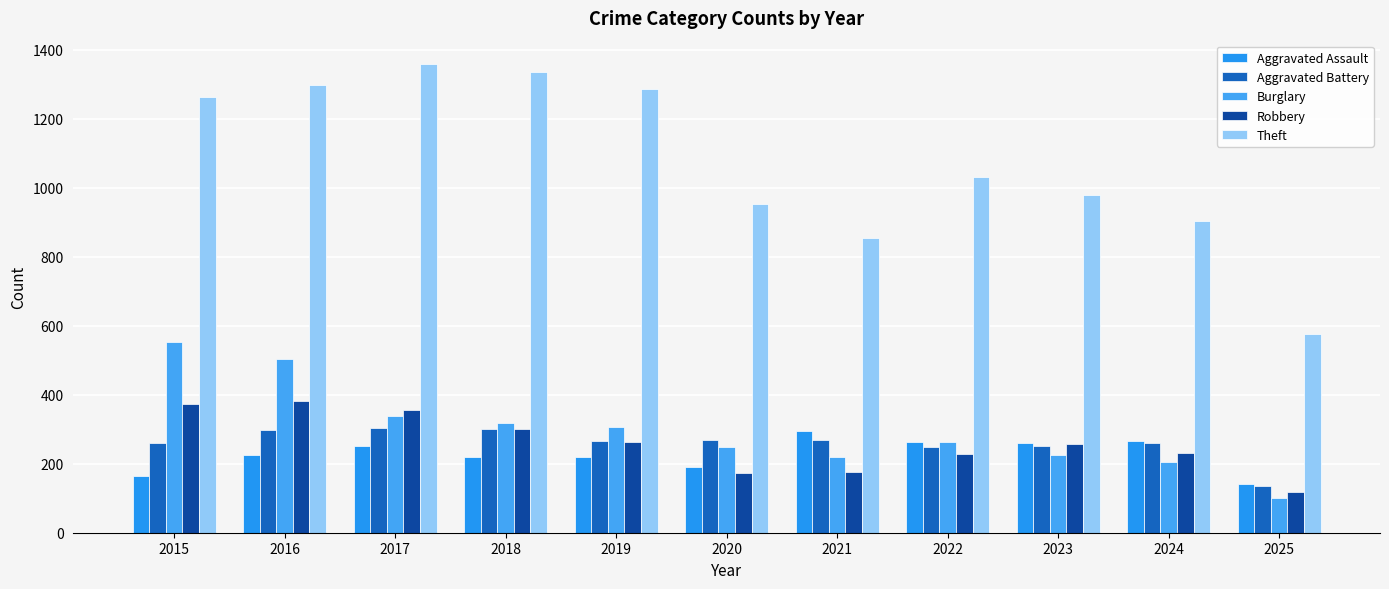

What is the maximum value shown in the chart?

1359